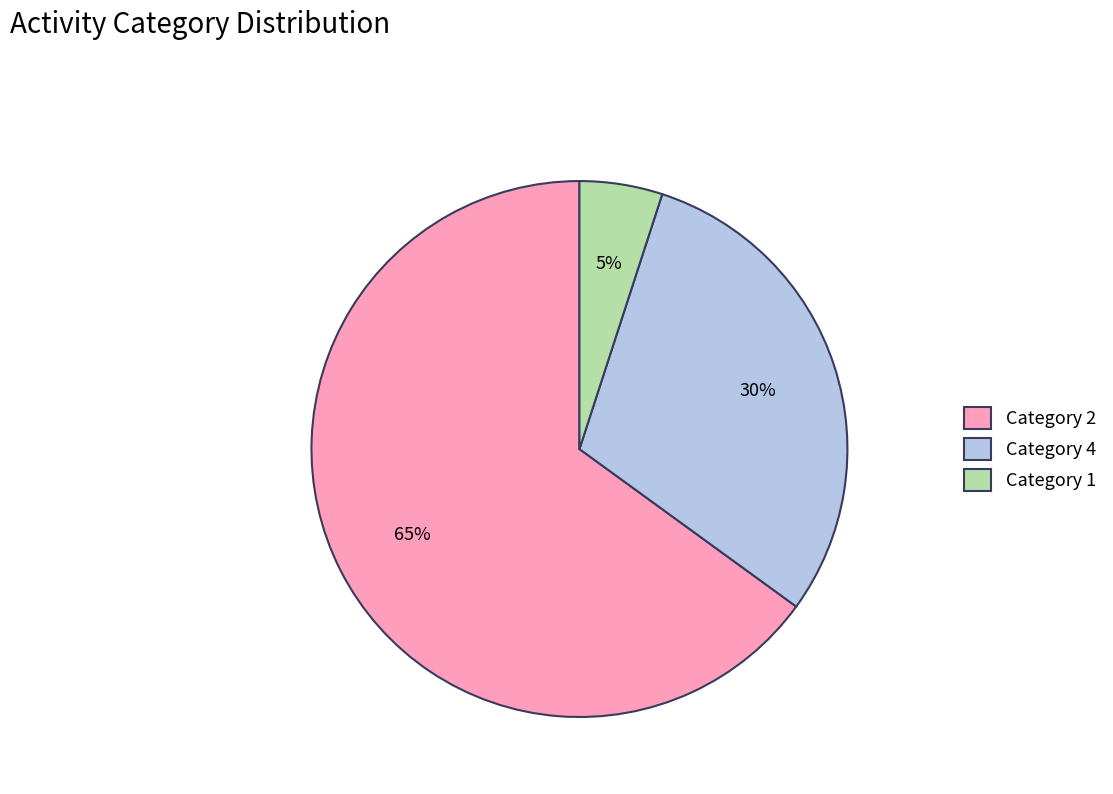

Combined, do Category 4 and Category 1 account for over 50%?

No